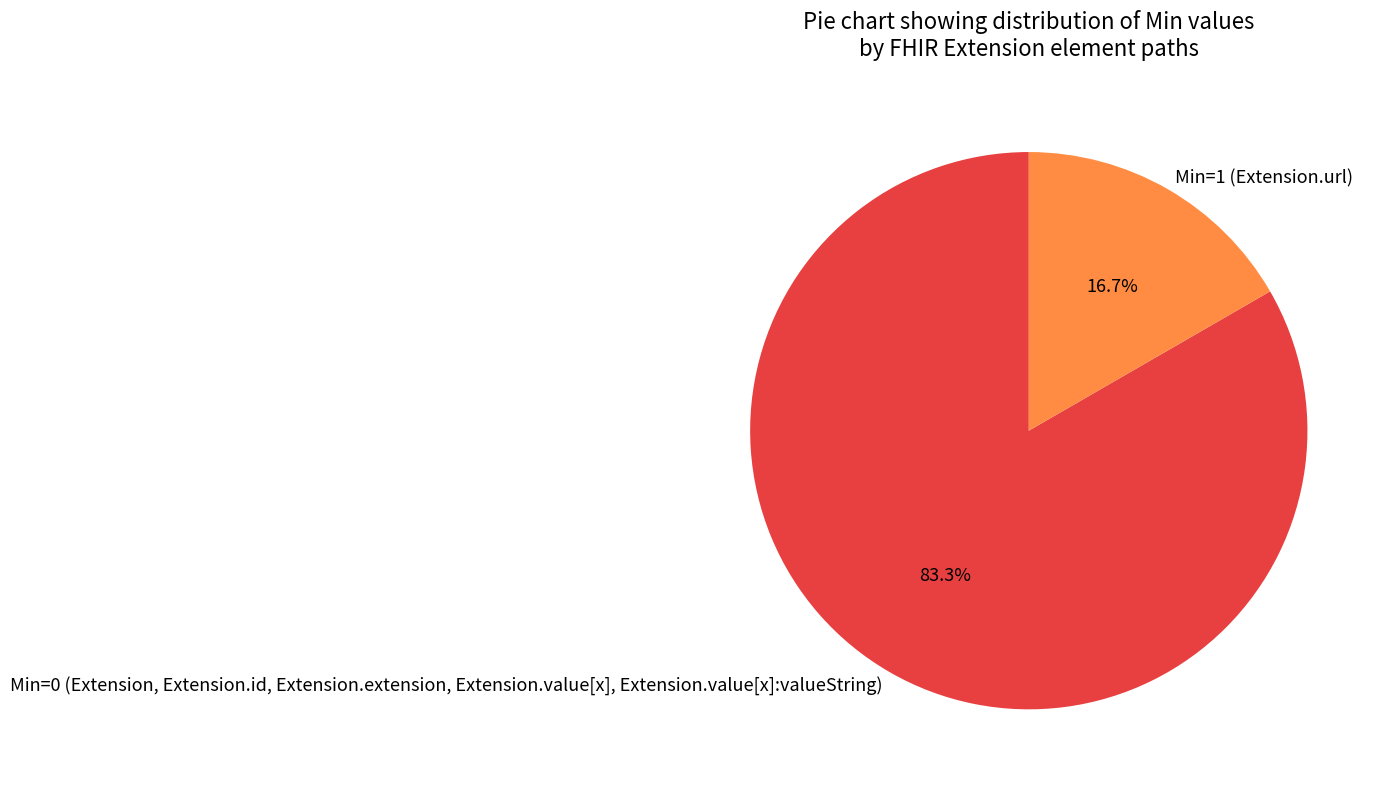

Rank the categories by value from highest to lowest.

Min=0 (Extension, Extension.id, Extension.extension, Extension.value[x], Extension.value[x]:valueString), Min=1 (Extension.url)